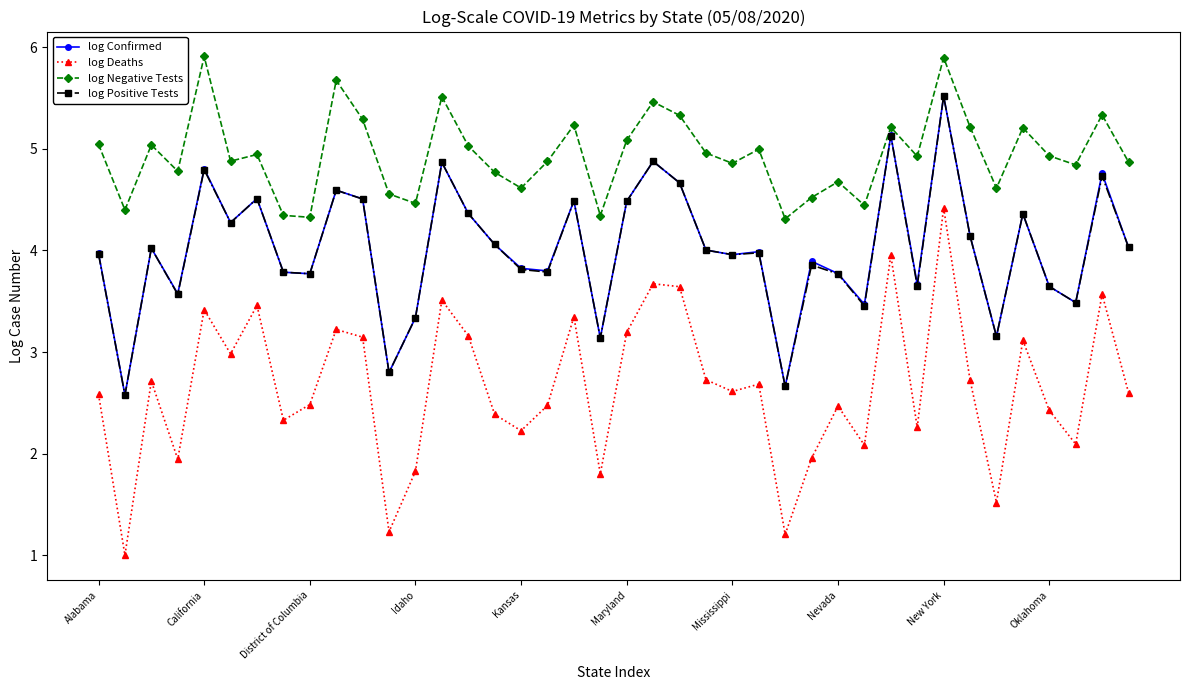

What is the value of the log Confirmed point at the 40th from the left?

4.0